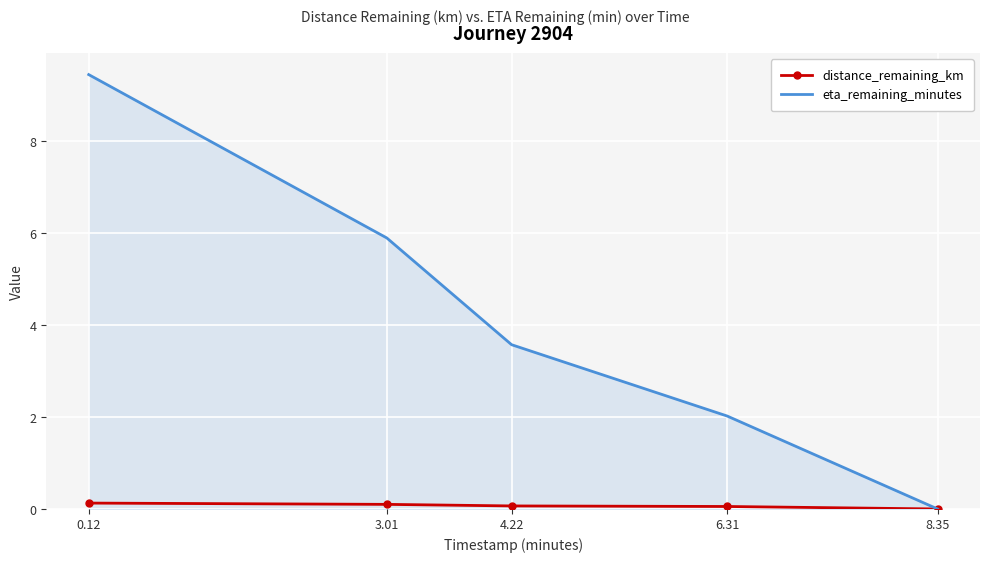

What is the approximate value of distance_remaining_km at 4.22?

0.1